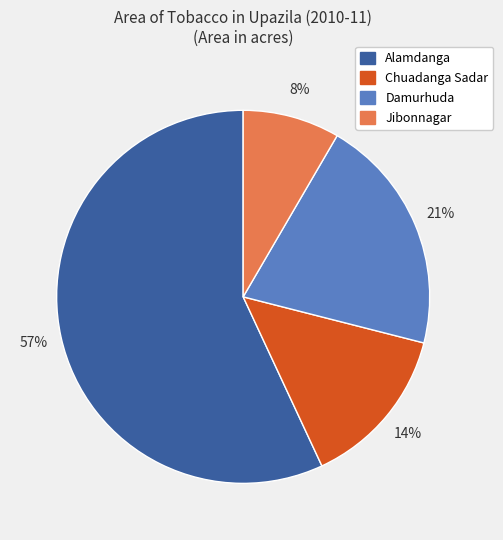

Which category has the biggest portion of the pie?

Alamdanga